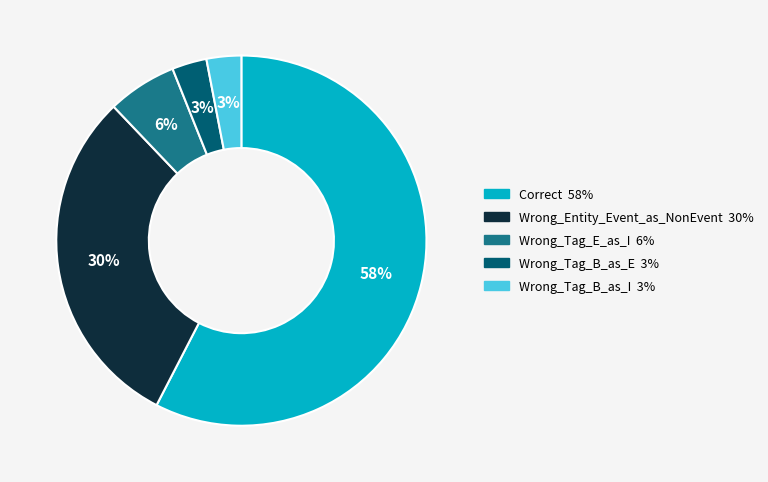

To the nearest percent, what is the average slice percentage?

20%